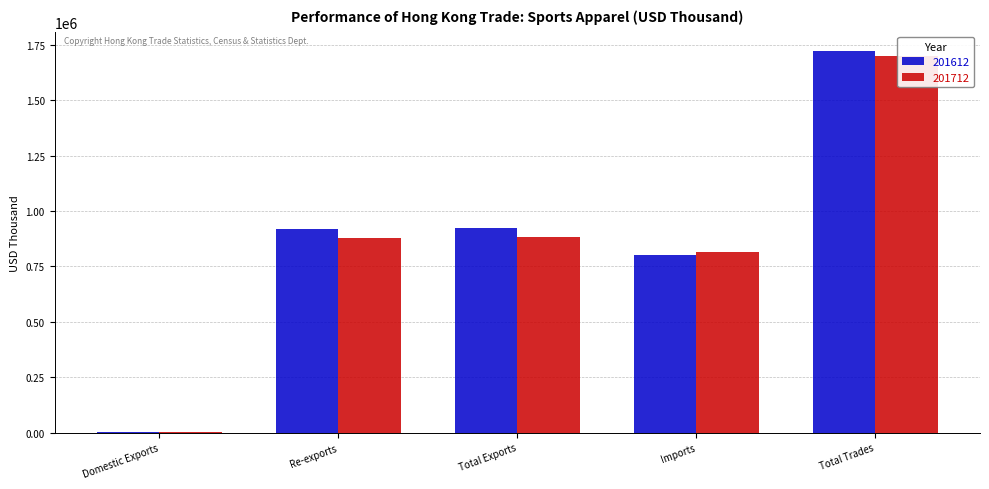

How many values in the 201612 series are below 919113?

2